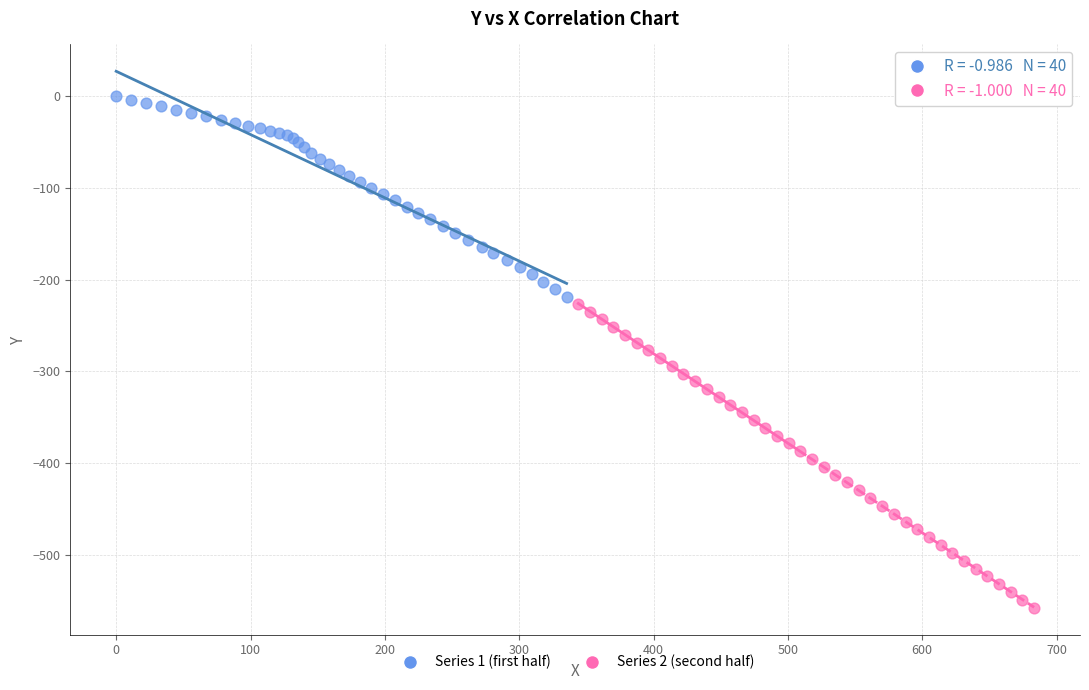

Which series has the largest Y range (max minus min)?

Series 2 (second half)